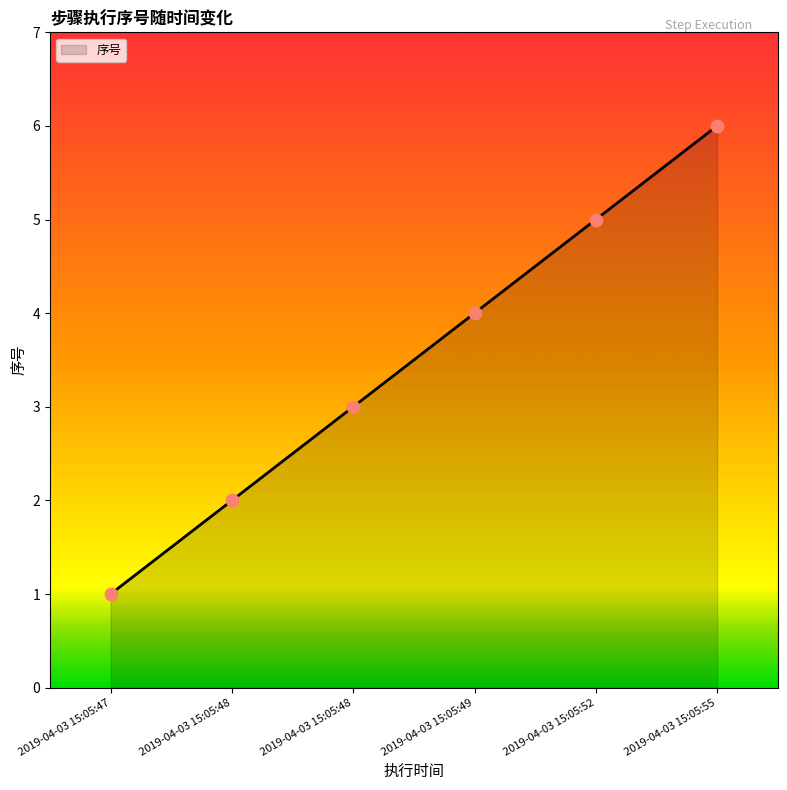

What is the ratio of the value at 2019-04-03 15:05:49 to the value at 2019-04-03 15:05:52?

0.8